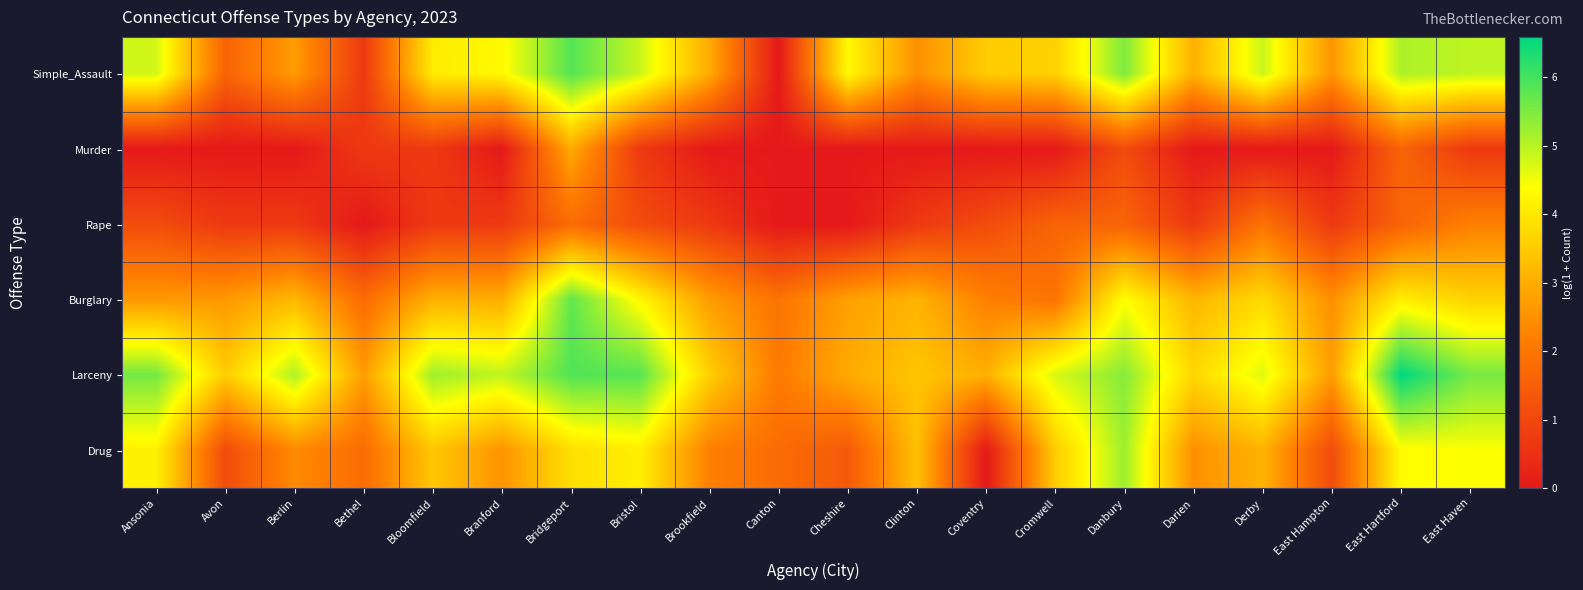

What is the total value across all series at Derby?

18.3